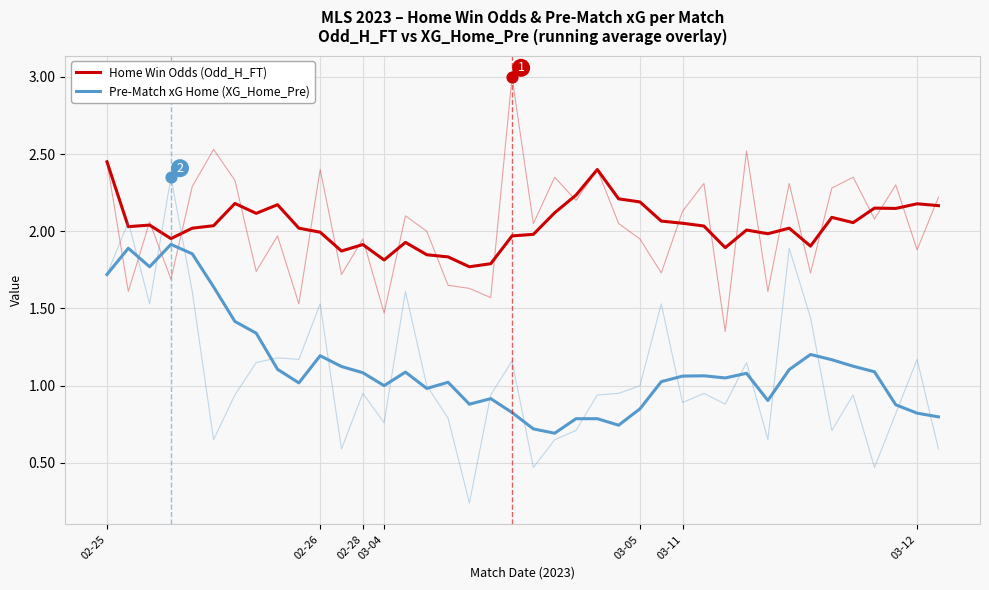

At which category is the sum across all series the highest?

02-25